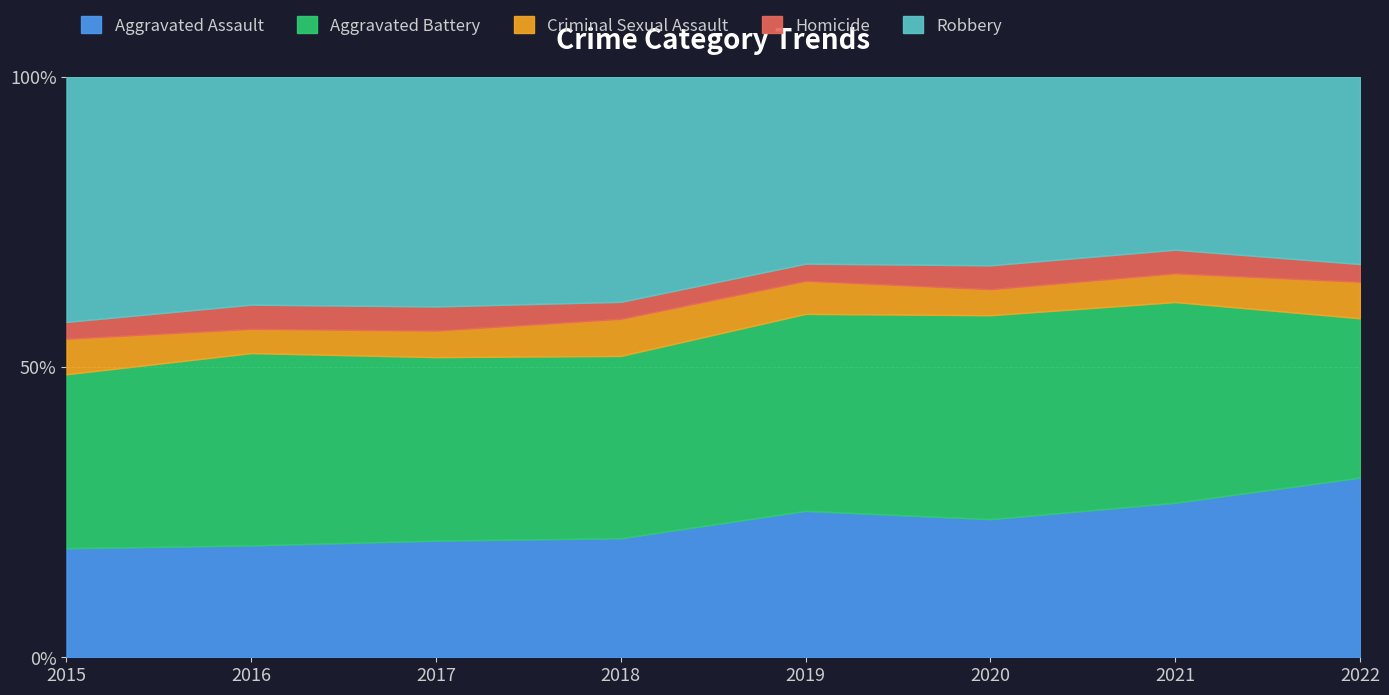

What is the total value across all series at 2016?

100.0